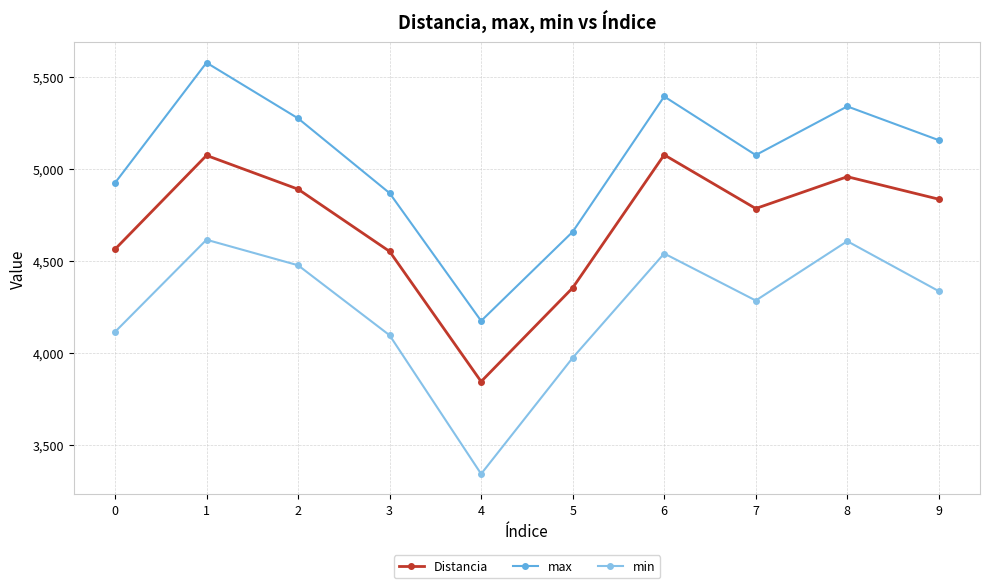

True or false: Distancia and min cross at least once.

False